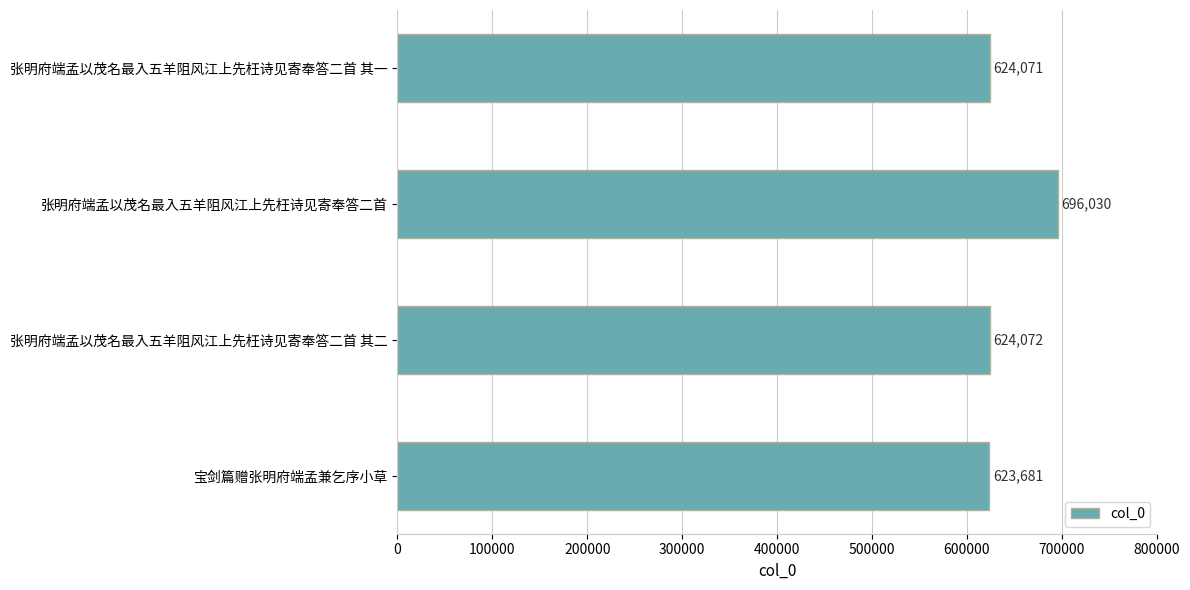

What is the sum of all values?

2567854